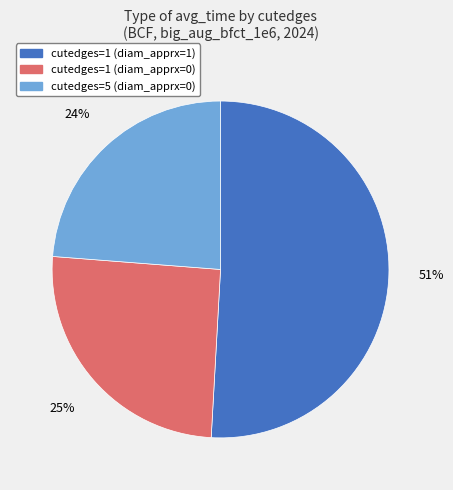

Rank the categories by value from lowest to highest.

cutedges=5 (diam_apprx=0), cutedges=1 (diam_apprx=0), cutedges=1 (diam_apprx=1)